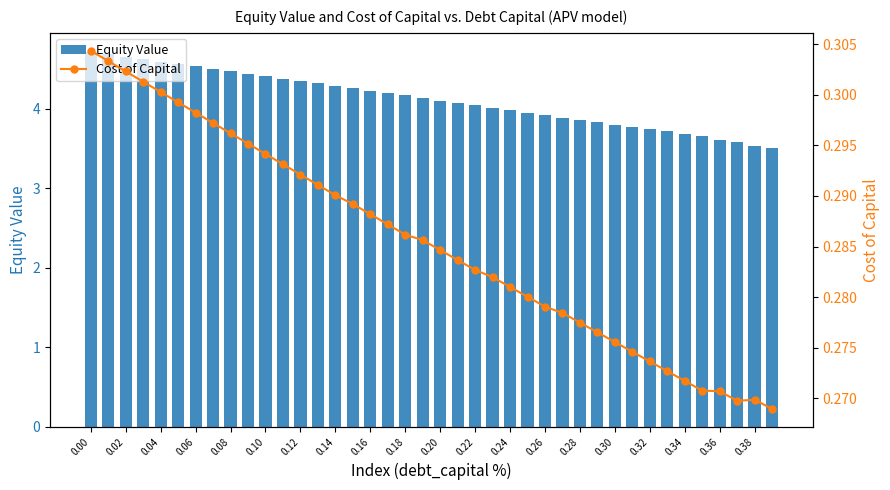

List the series in order of their peak value, lowest first.

Cost of Capital, Equity Value